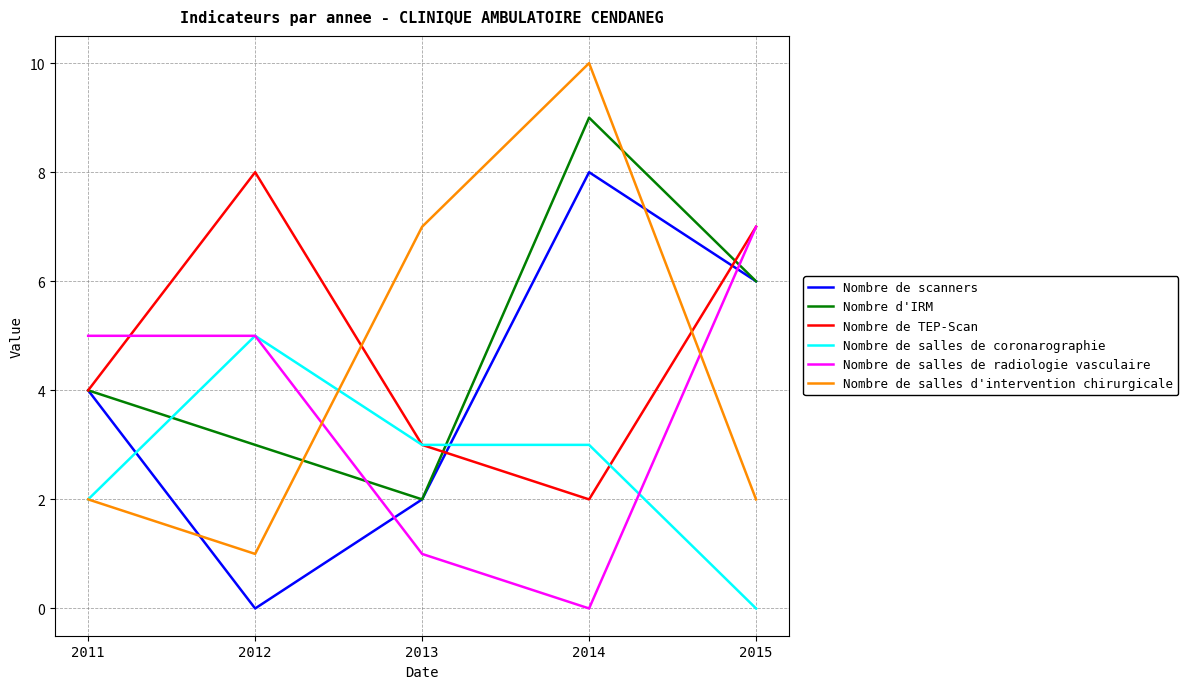

At which label does Nombre de salles d'intervention chirurgicale reach its peak?

2014